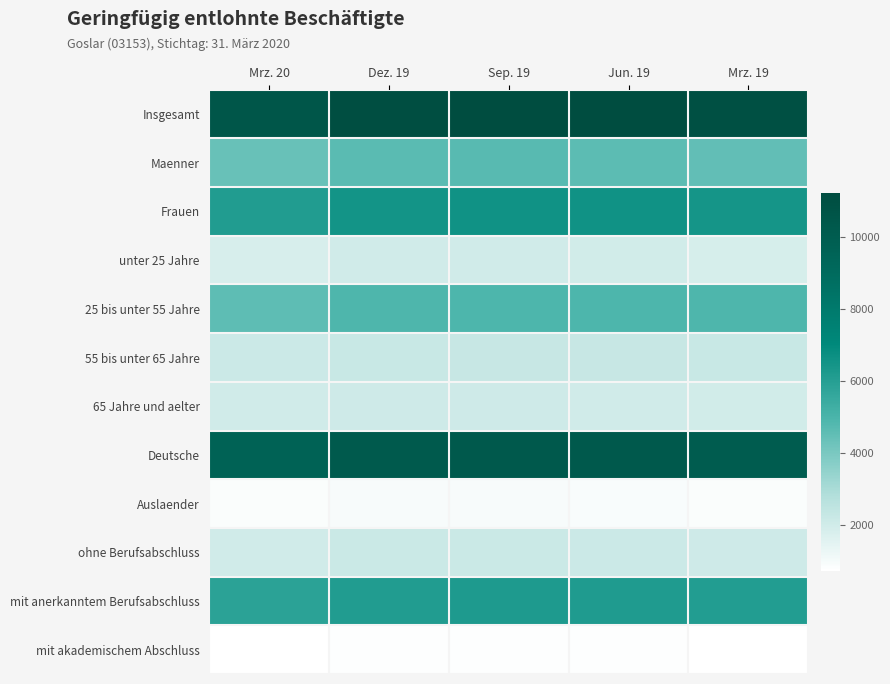

Which series has the largest total across all categories?

Insgesamt